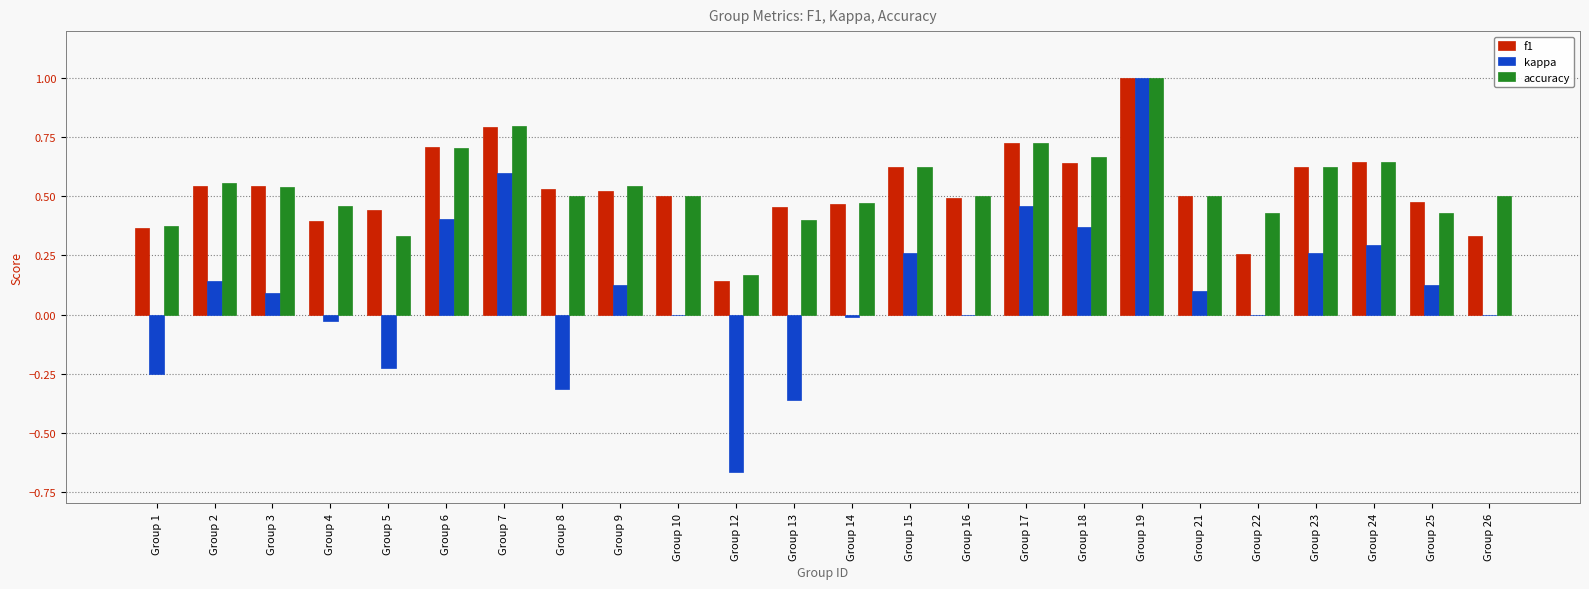

The f1 series shows 0.3 at Group 22. True or false?

True